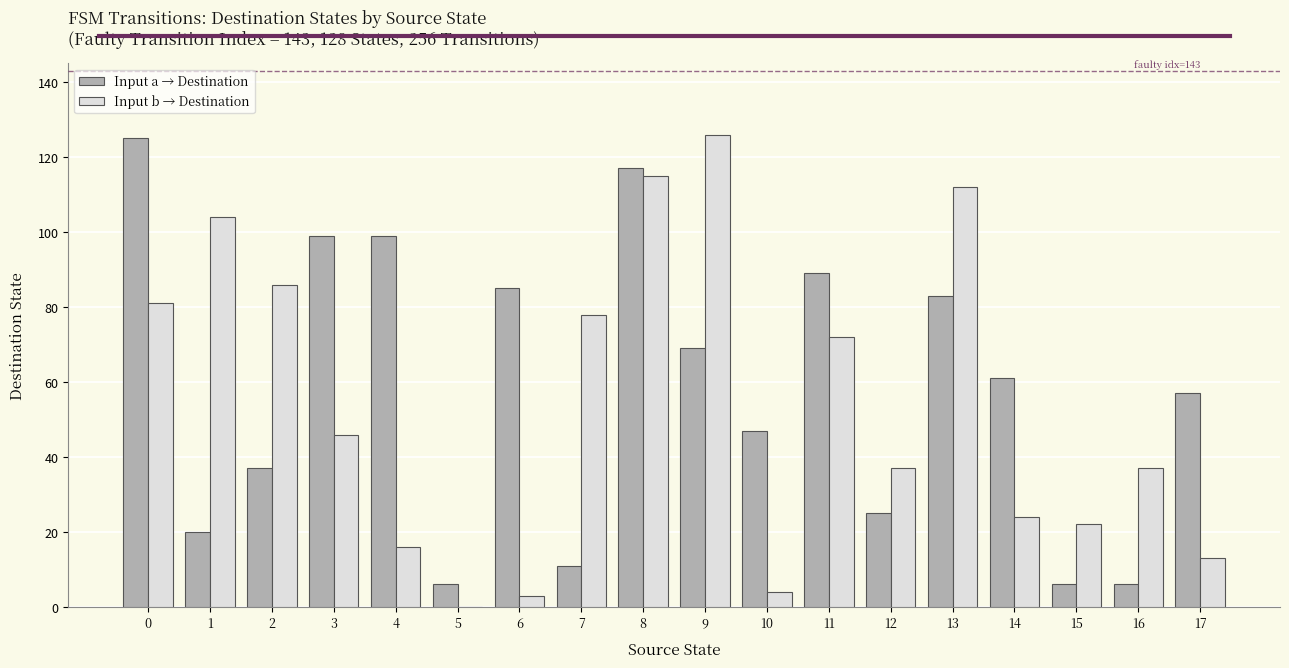

Which series has the largest total across all categories?

Input a → Destination